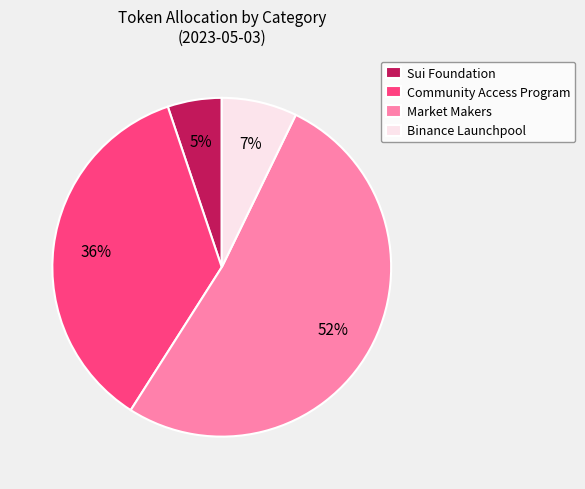

Does any single category account for the majority?

Yes